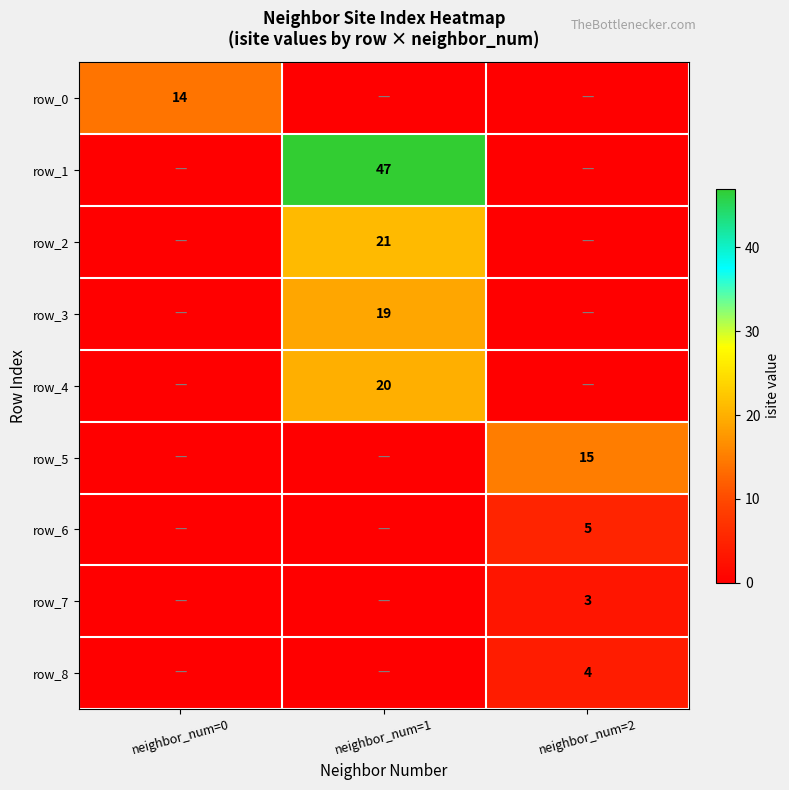

What is the total value across all series at neighbor_num=0?

14